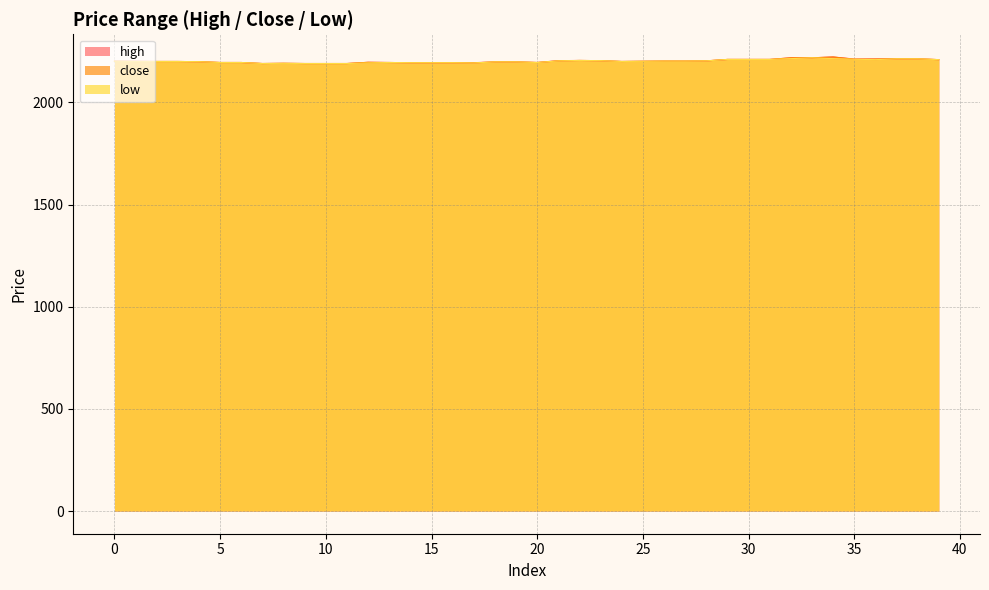

True or false: close and high cross at least once.

False